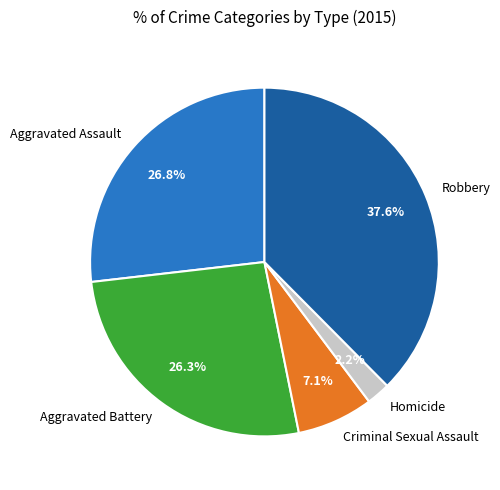

Is there a majority slice in this chart?

No